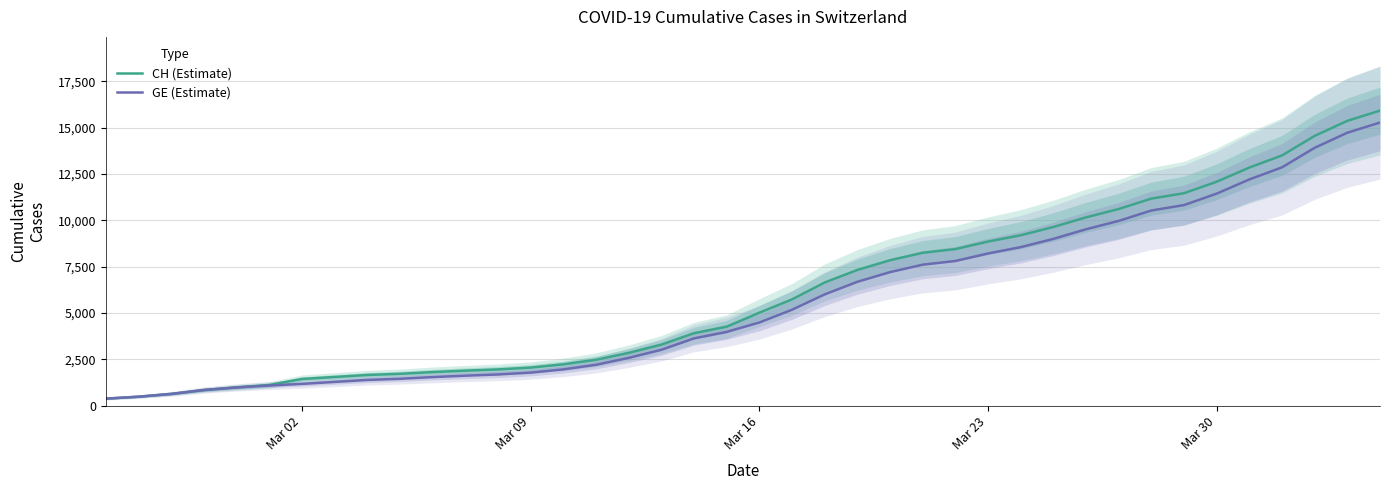

Reading left to right, transcribe all the data shown in this chart.

CH (Estimate): 375	479	630	840	981	1113	1436	1544	1652	1715	1809	1885	1952	2051	2226	2472	2845	3291	3908	4259	5012	5731	6644	7323	7847	8249	8449	8855	9196	9642	10162	10613	11175	11467	12086	12852	13505	14561	15375	15926
GE (Estimate): 375	479	630	840	981	1083	1171	1278	1384	1447	1538	1614	1681	1780	1955	2201	2574	3010	3627	3978	4485	5174	6002	6681	7205	7607	7807	8213	8554	9000	9520	9971	10533	10825	11444	12210	12863	13919	14733	15284